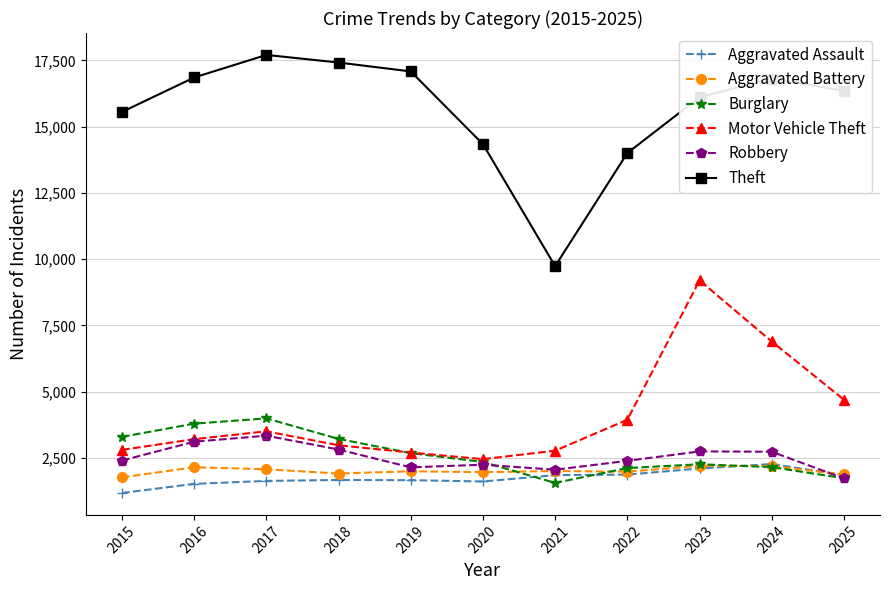

The Burglary series shows 3992 at 2017. True or false?

True